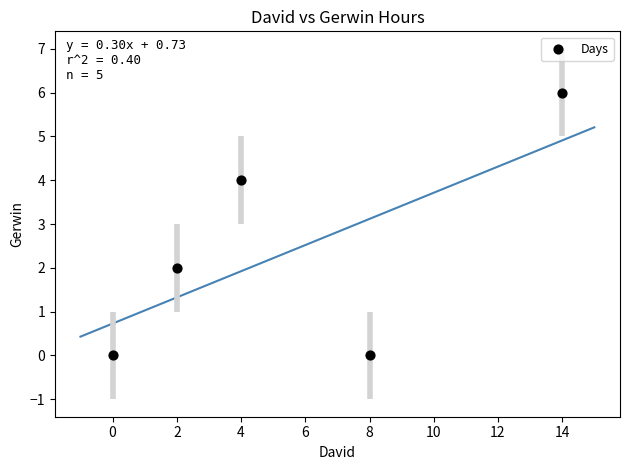

What is the range of X values (max minus min)?

14